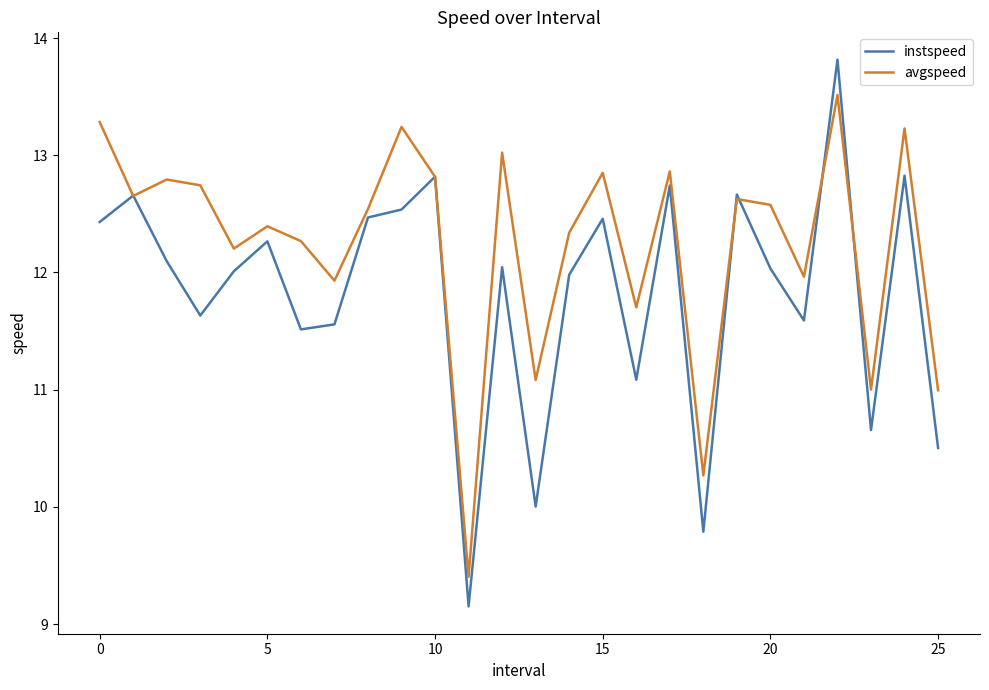

Rank the series by their average value, from lowest to highest.

instspeed, avgspeed